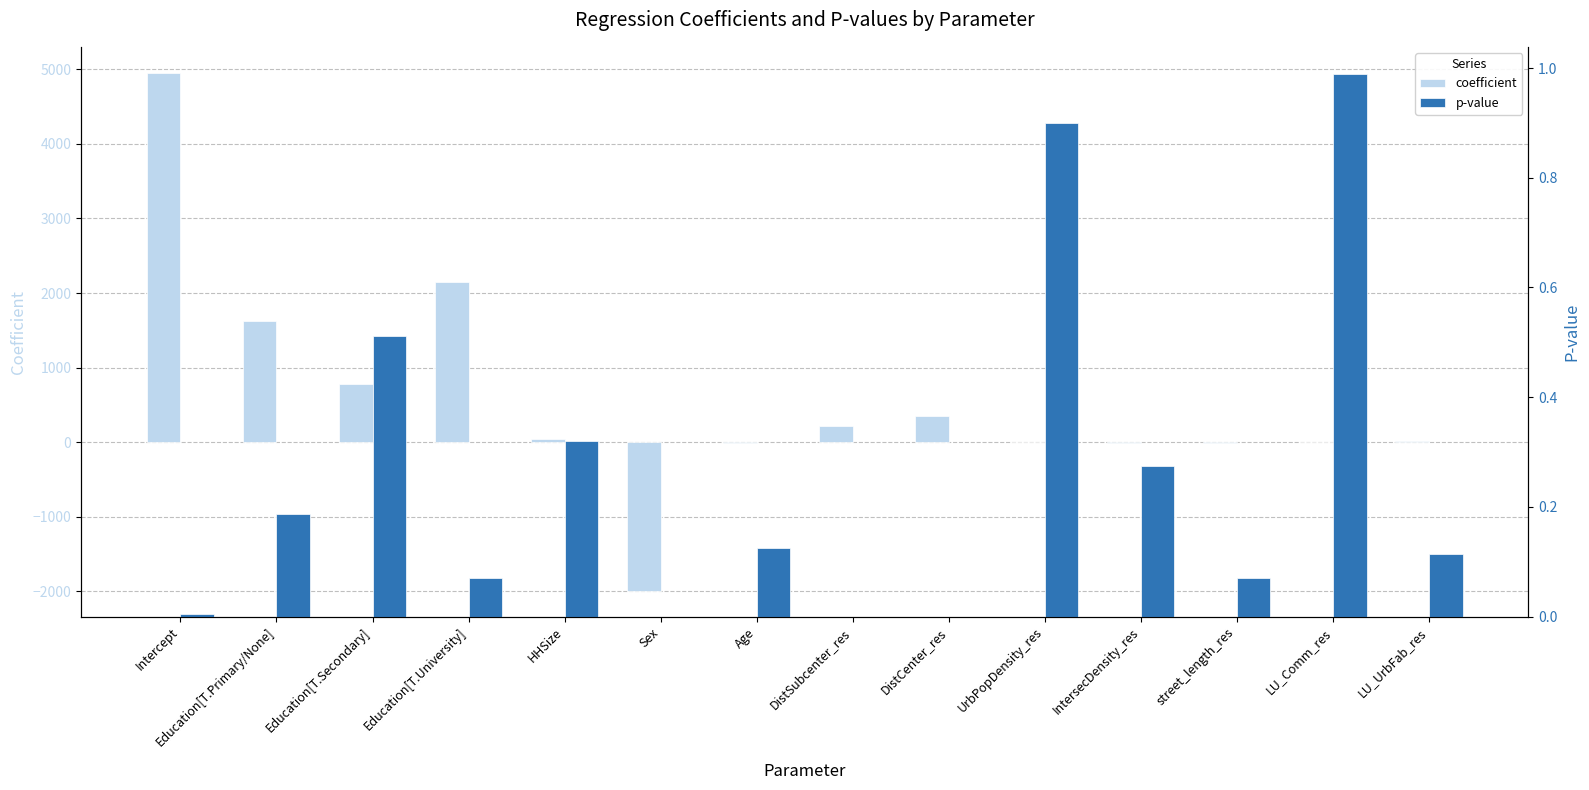

The p-value series shows 0.0 at Intercept. True or false?

False